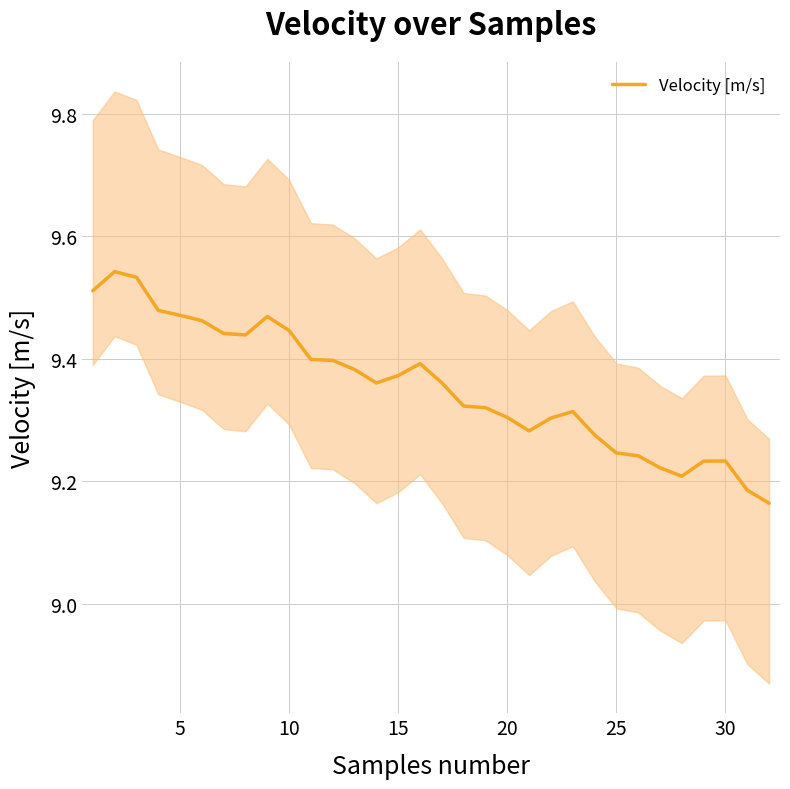

What is the difference between the maximum and minimum values?

0.4